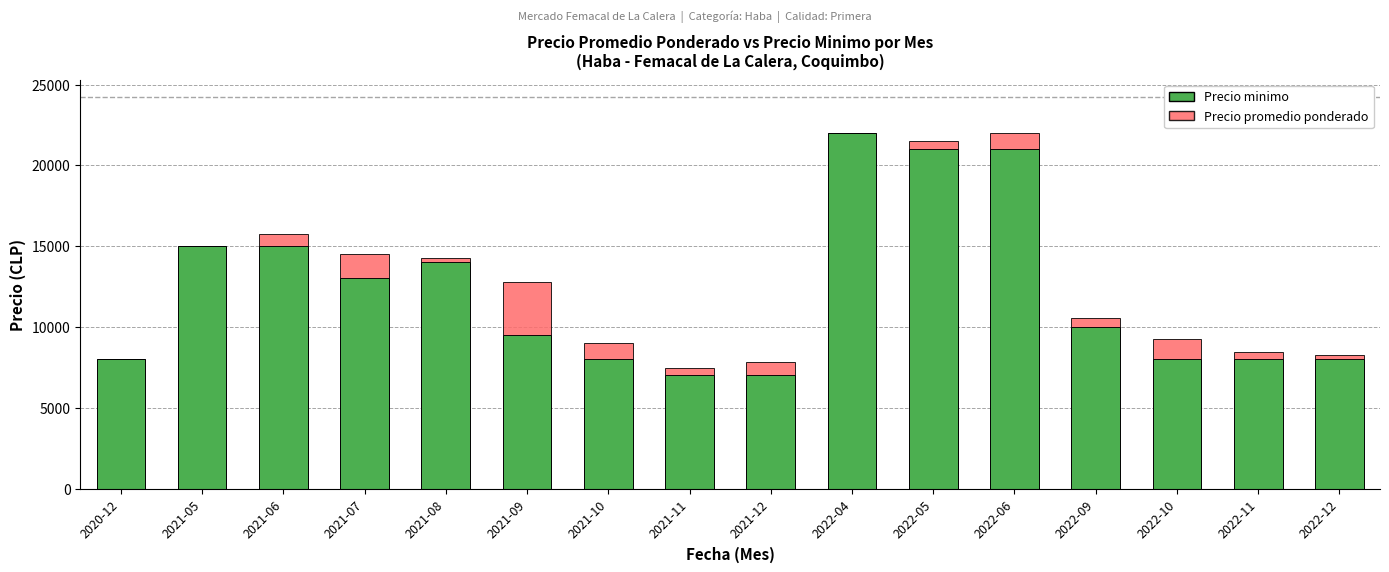

The value of Precio minimo at 2021-10 is 8000. True or false?

True